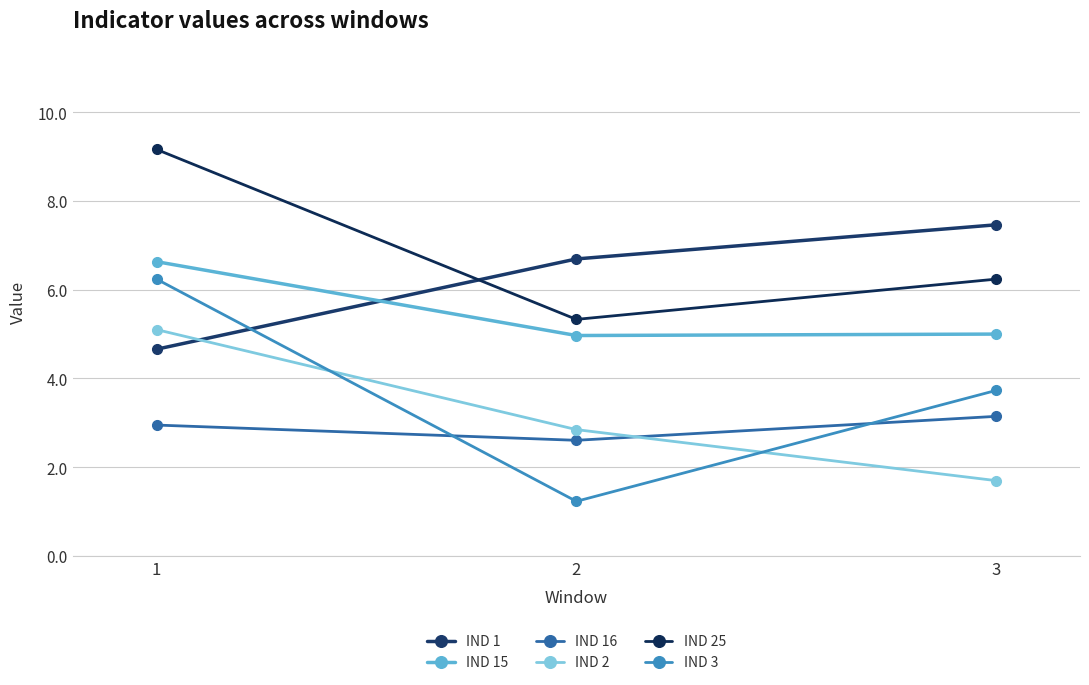

Rank the series at 2 from highest to lowest value.

IND 1, IND 25, IND 15, IND 2, IND 16, IND 3